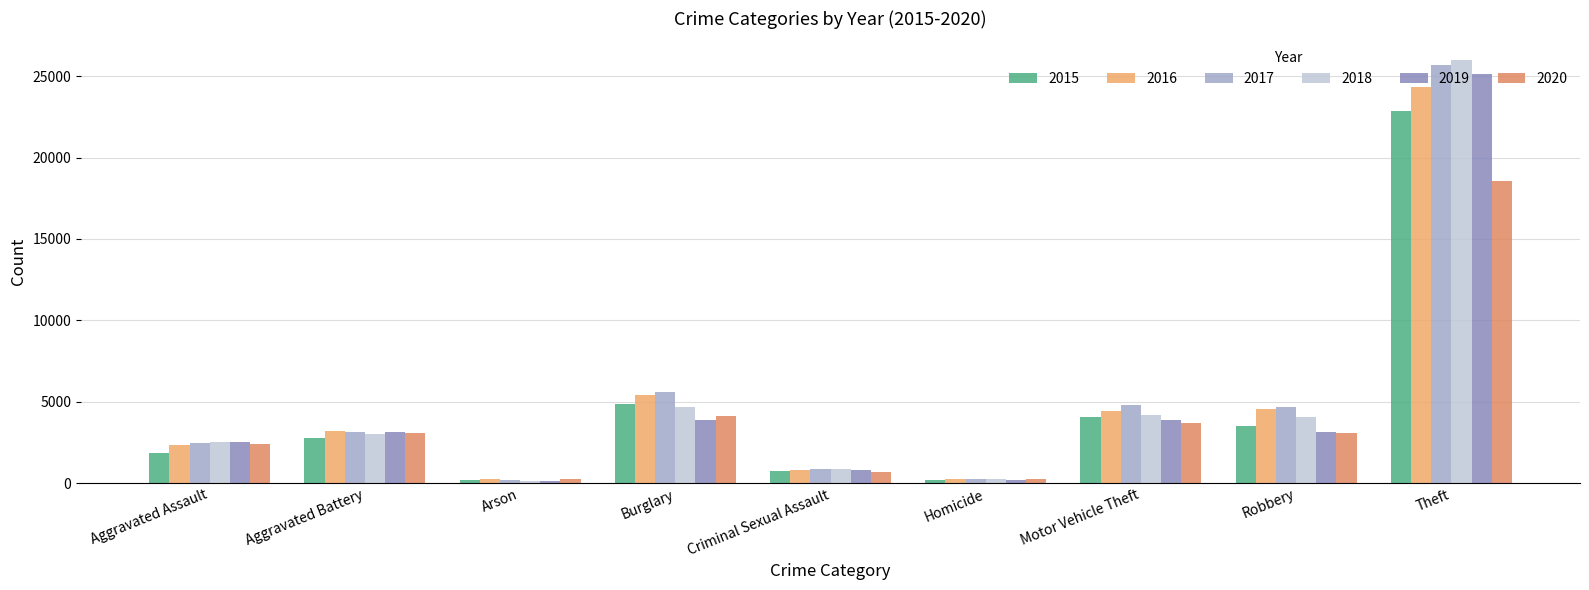

What is the value of the 2019 bar at the 6th from the left?

214